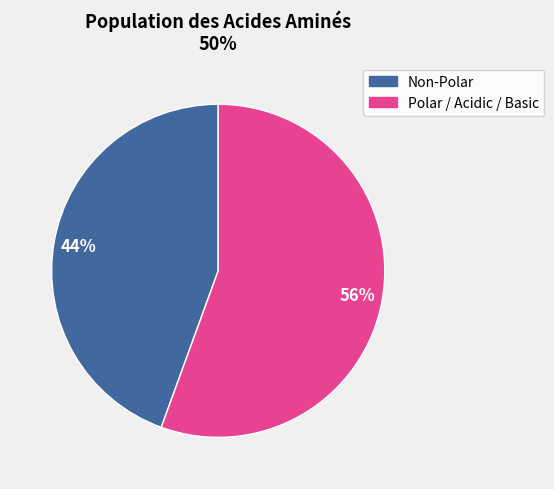

How many segments does this pie chart have?

2